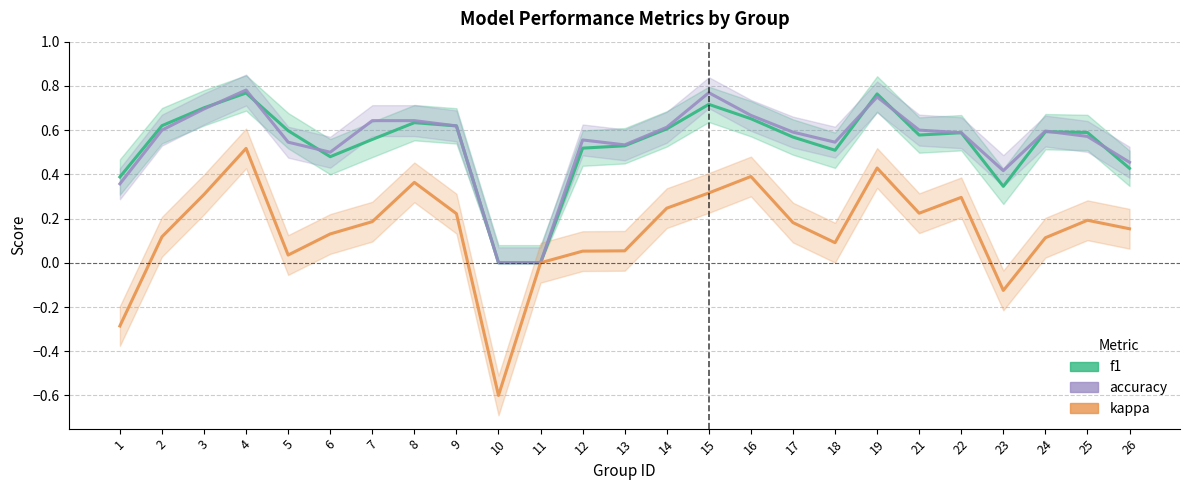

What is the difference between the second highest and second lowest values in the kappa series?

0.7